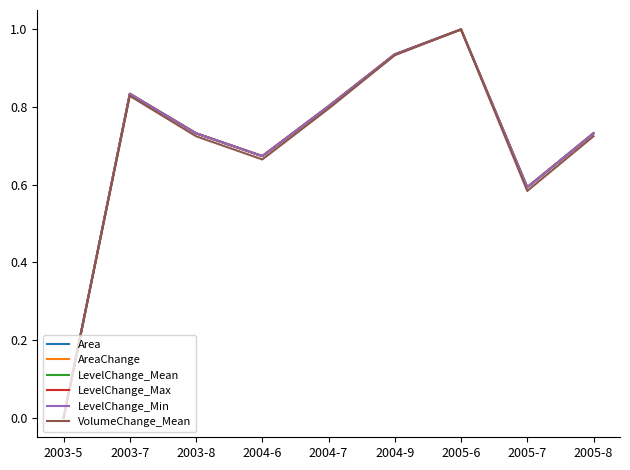

What is the difference between the LevelChange_Max values at 2004-6 and 2005-7?

0.1